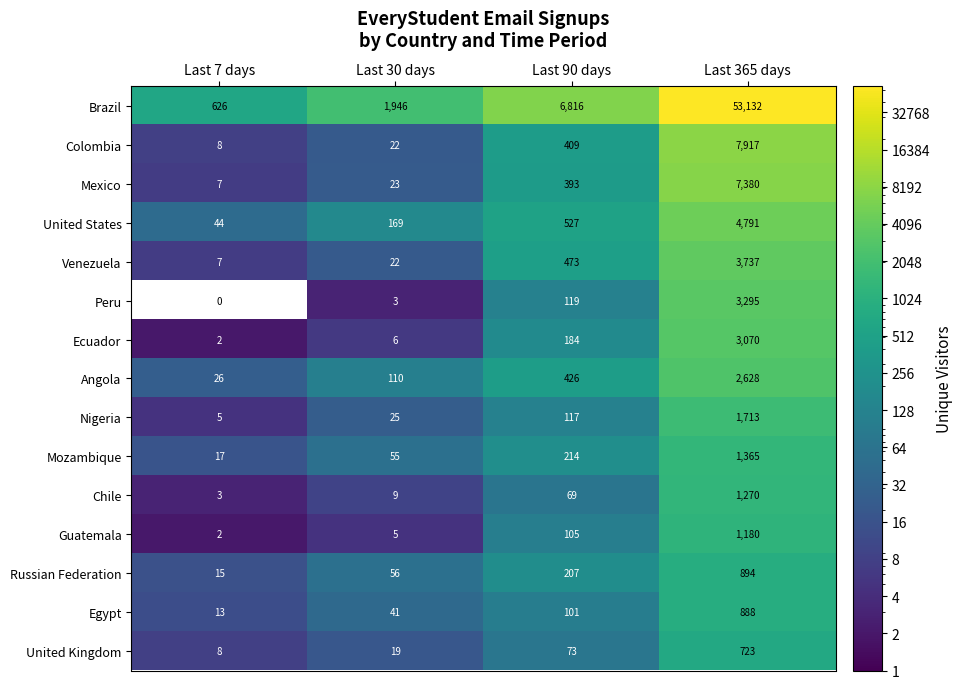

What is the difference between the highest and lowest values at Last 30 days?

1943